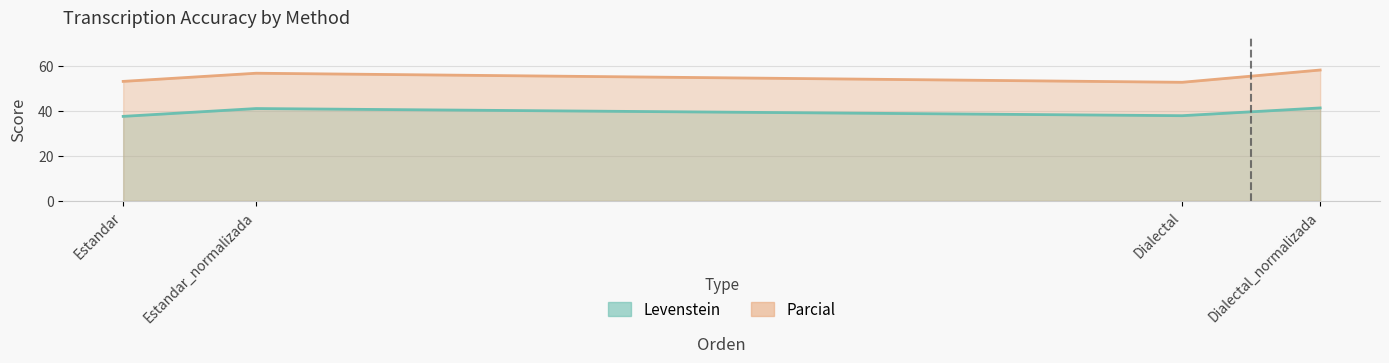

True or false: Levenstein and Parcial intersect in this chart.

False